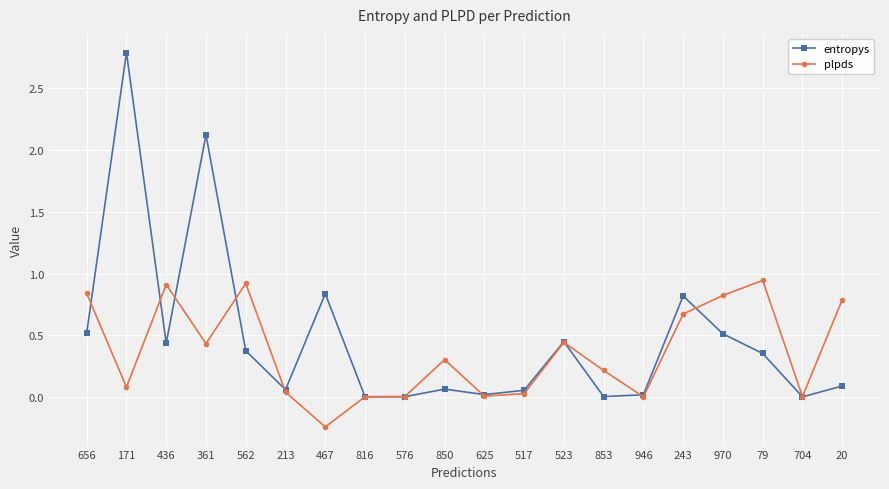

True or false: entropys has more than 0 interior local peaks.

True